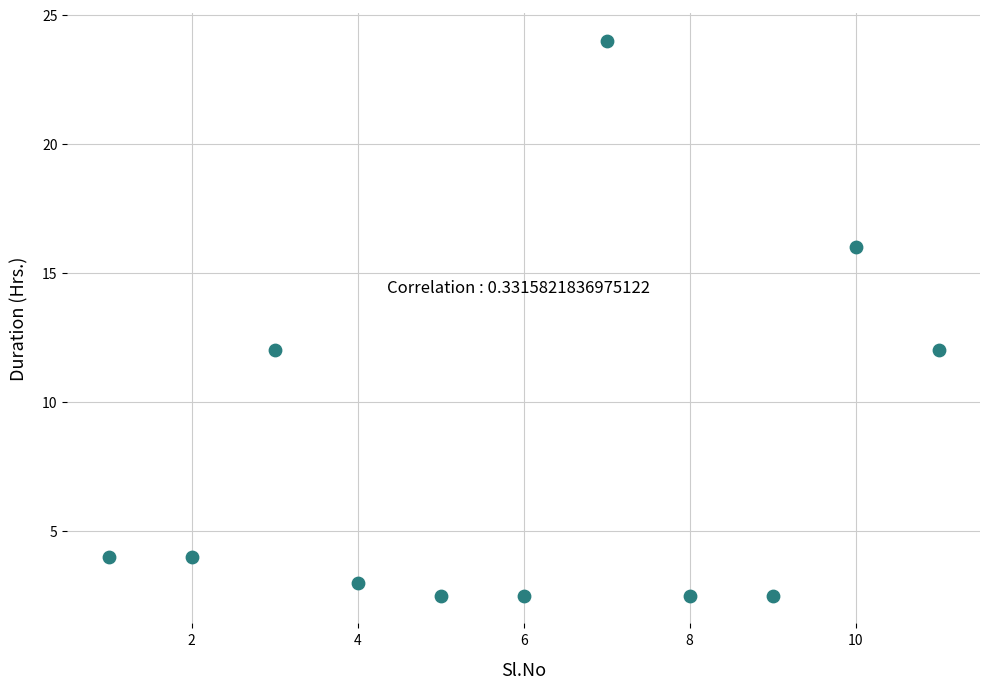

What is the average X value?

6.0